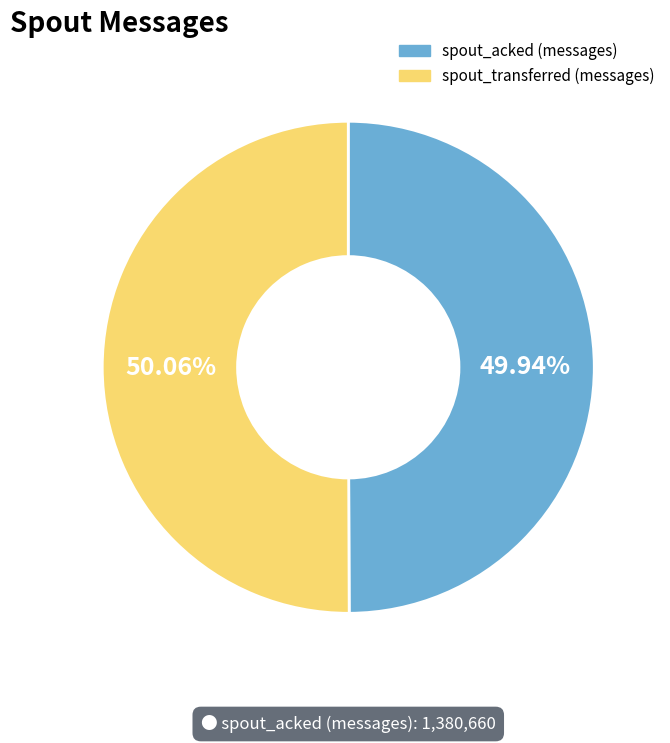

Is there any slice that represents more than half of the pie?

Yes